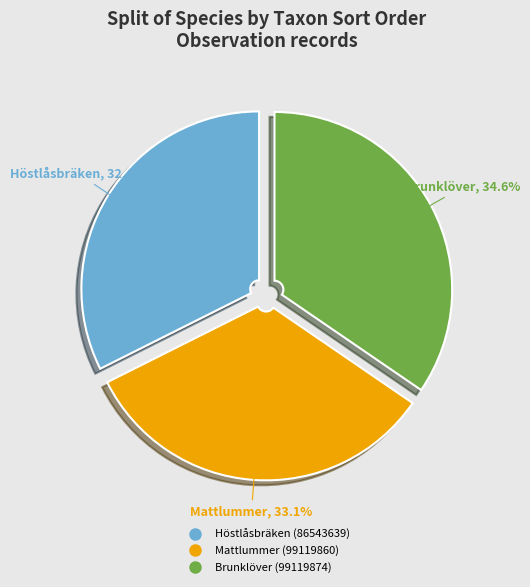

To the nearest percent, what is the average slice percentage?

33%